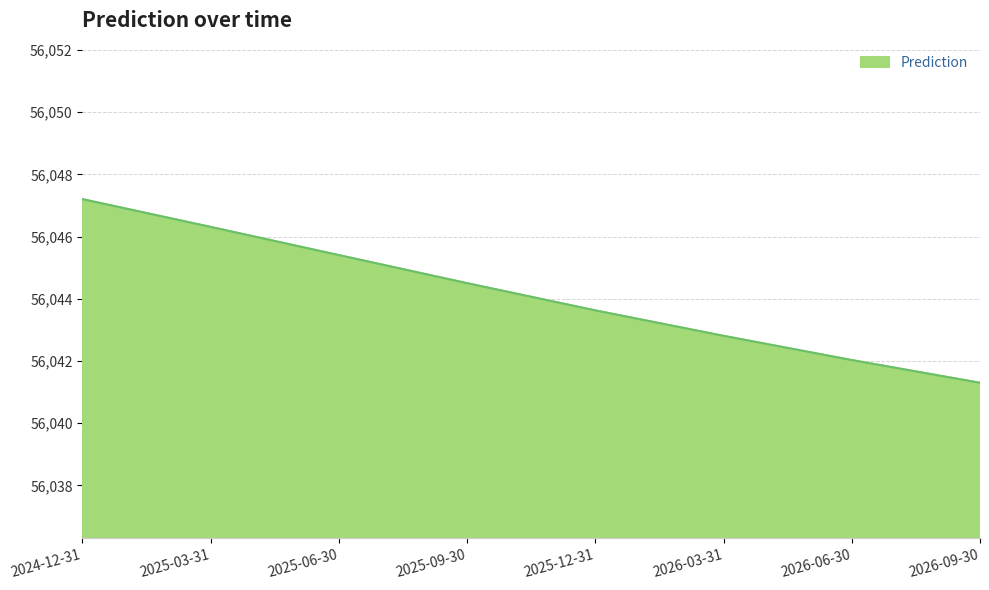

At which label is the value closest to 56044?

2025-12-31